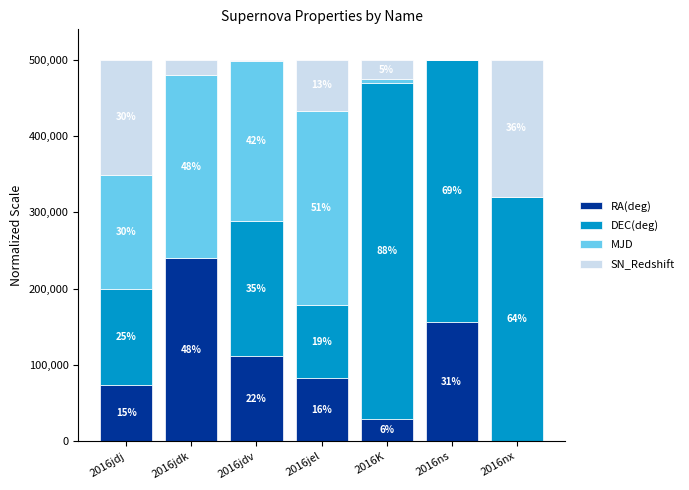

What are all the series names shown in the legend?

RA(deg), DEC(deg), MJD, SN_Redshift